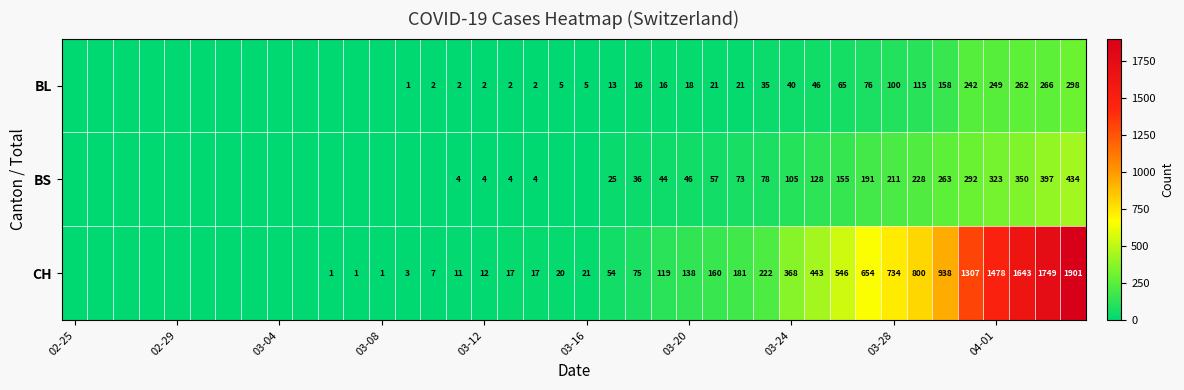

What is the total value across all series at 03-24?

513